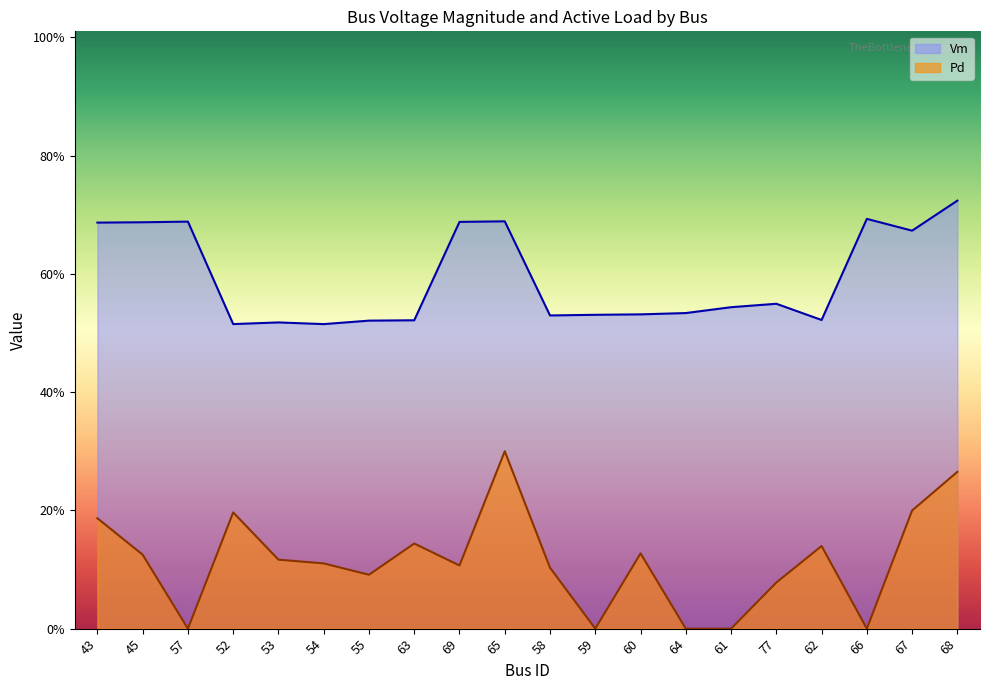

What are all the series names shown in the legend?

Vm, Pd